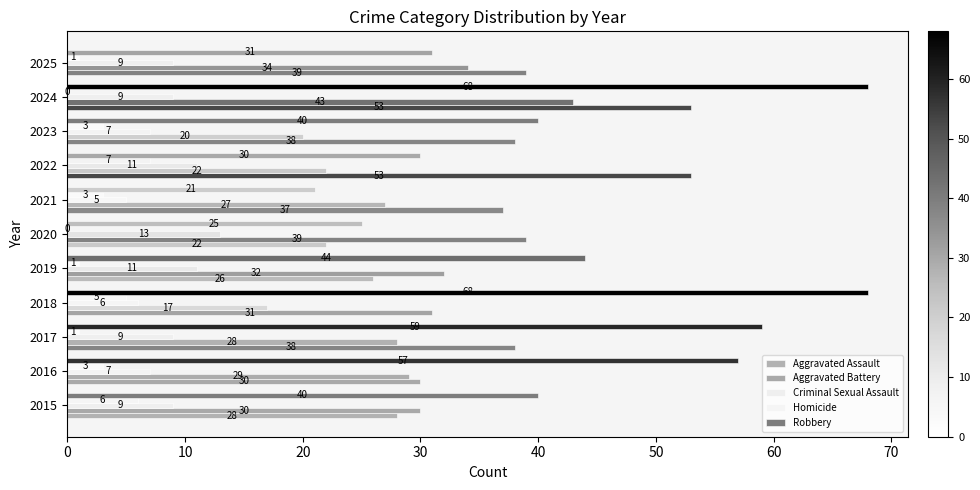

How many categories are shown in the chart?

11